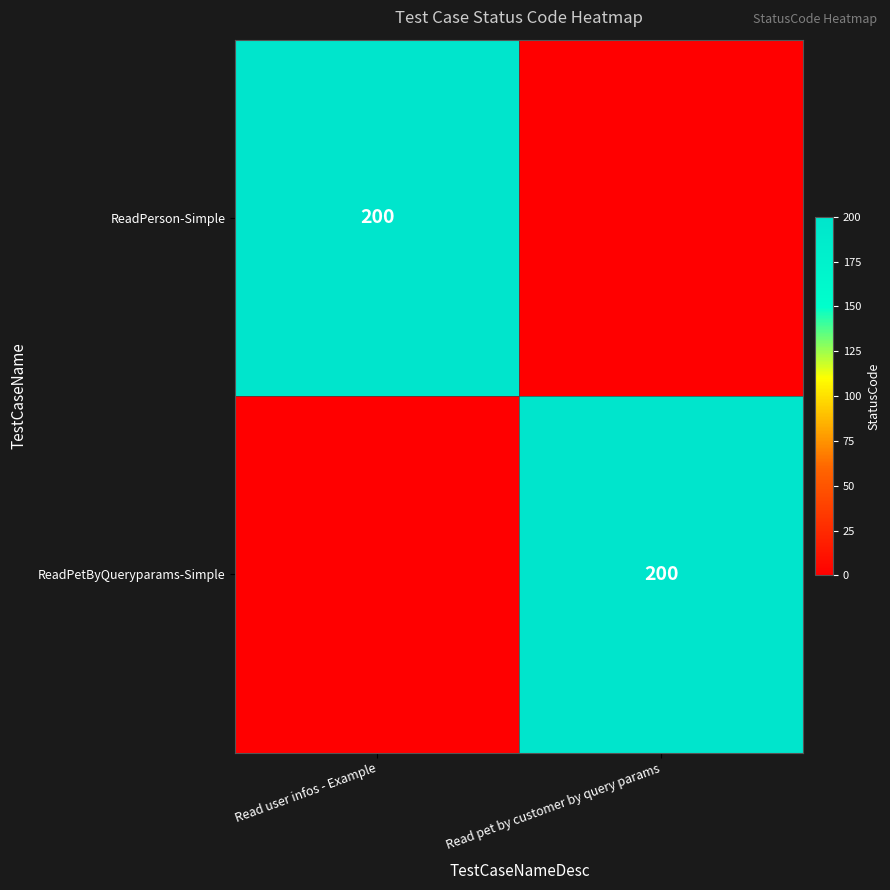

True or false: ReadPetByQueryparams-Simple has a value of 200 at Read pet by customer by query params.

True